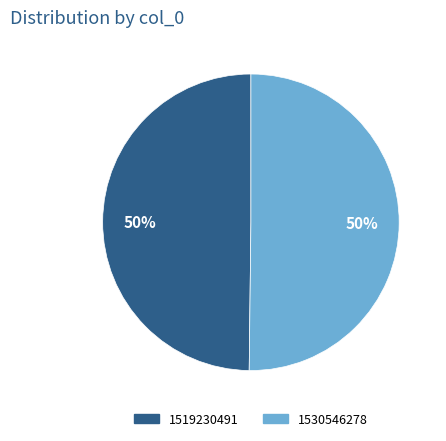

The 1530546278 slice represents 50% of the pie. True or false?

True